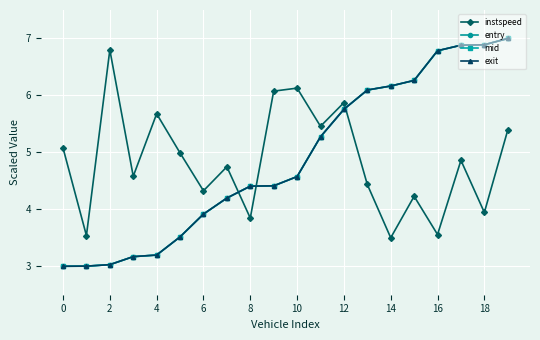

At how many categories does at least one series exceed 4?

19